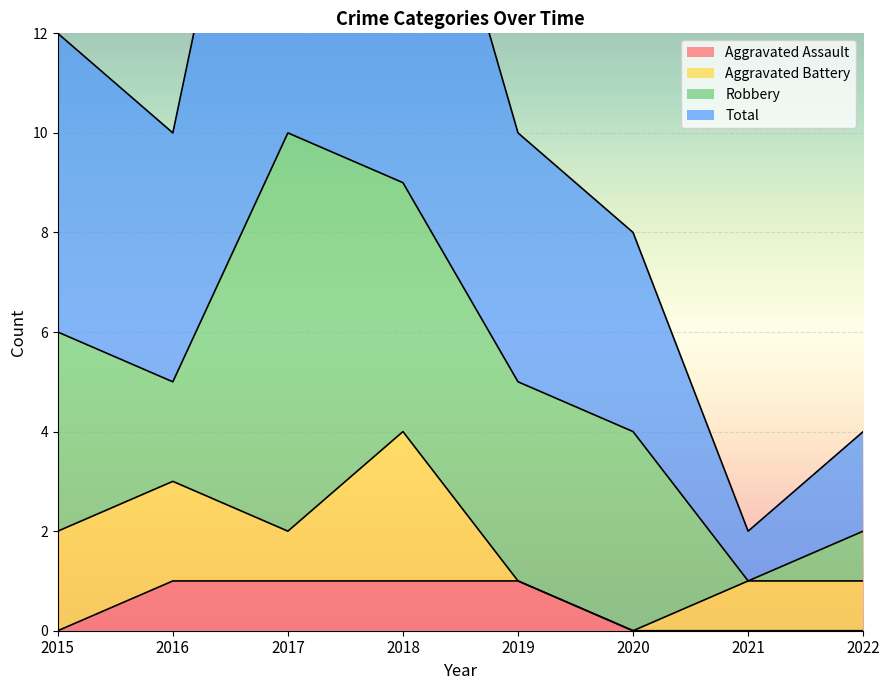

The value of Total at 2015 is 12. True or false?

True